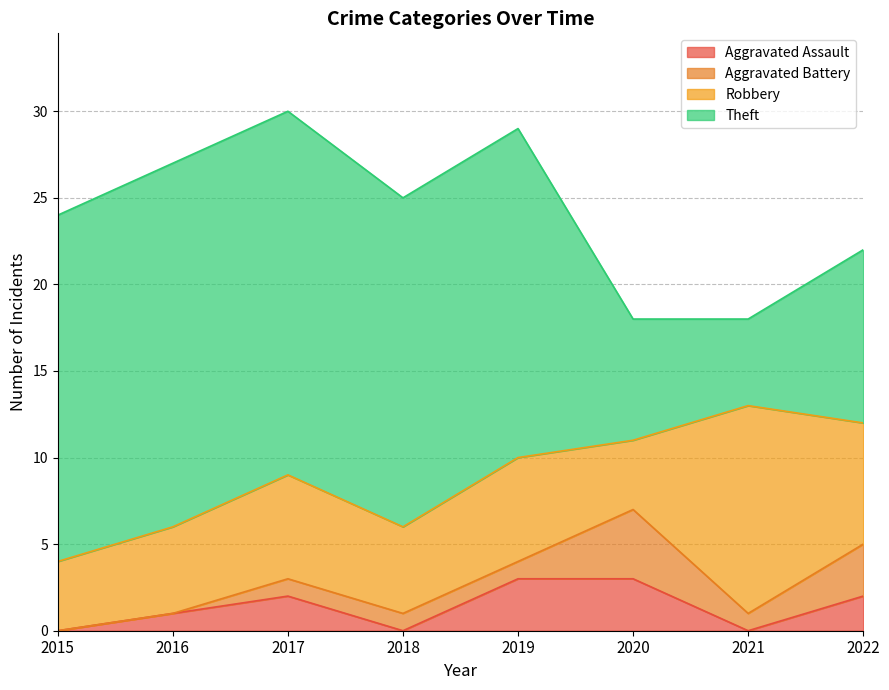

What is the difference between the second highest and second lowest values in the Robbery series?

3